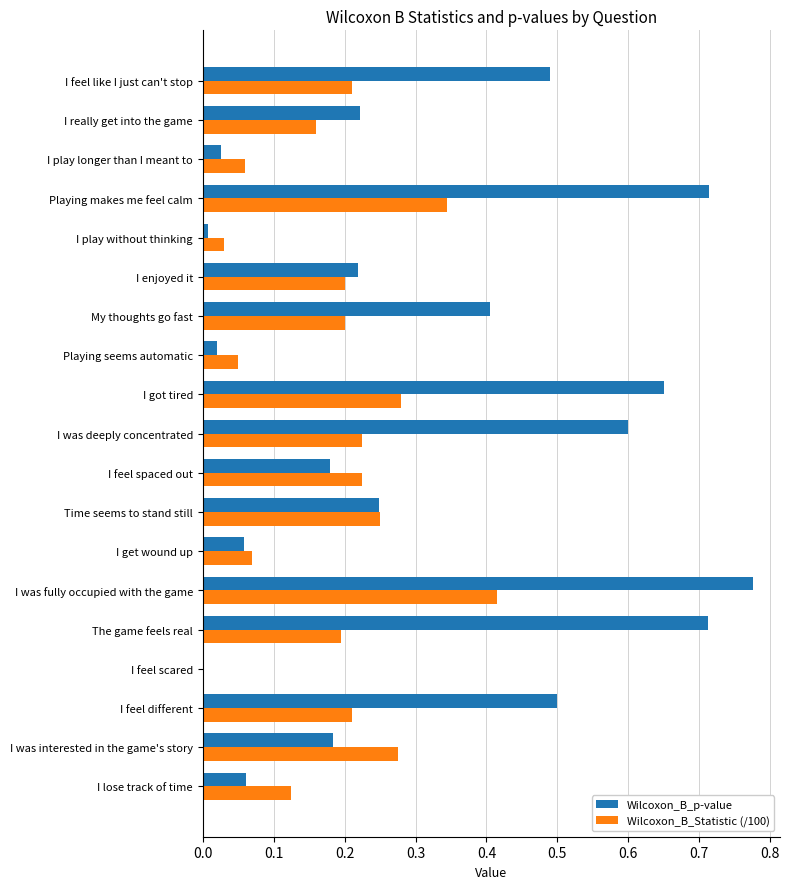

Which series has the largest total across all categories?

Wilcoxon_B_p-value